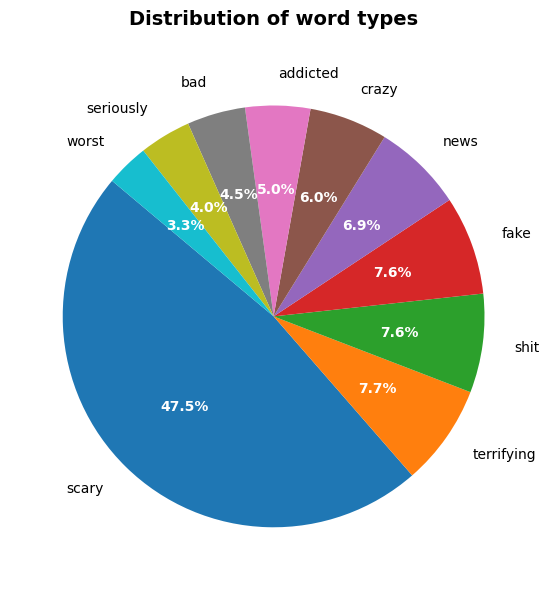

To the nearest percent, what percentage of the pie is shit?

8%